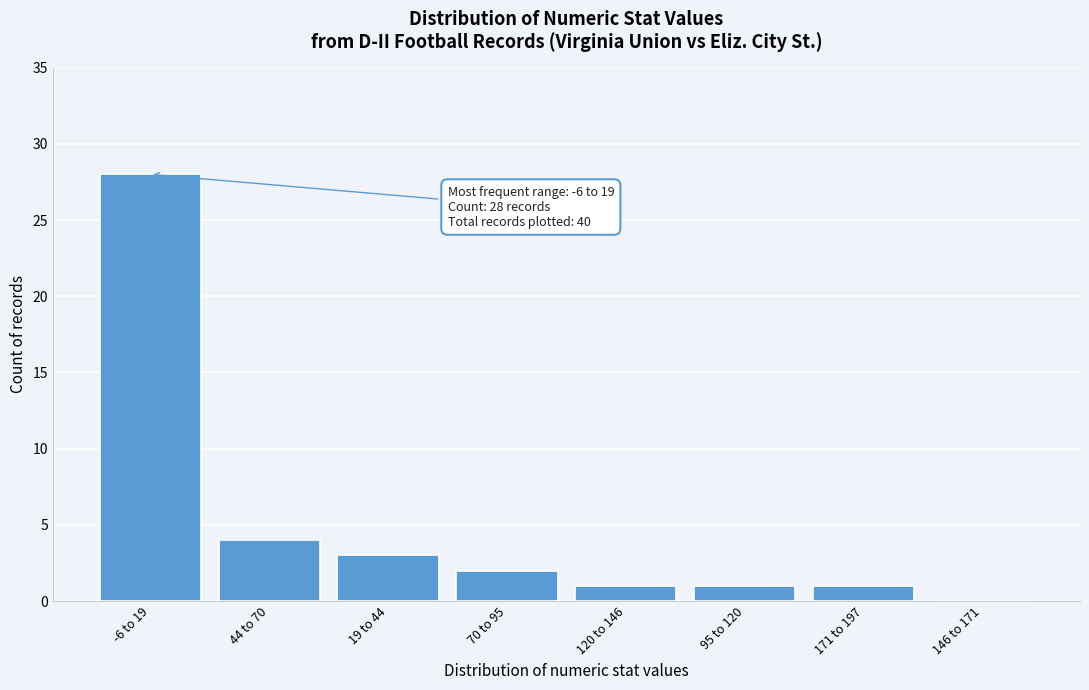

Reading right to left, what are all the values shown in this chart?

146 to 171=0	171 to 197=1	95 to 120=1	120 to 146=1	70 to 95=2	19 to 44=3	44 to 70=4	-6 to 19=28